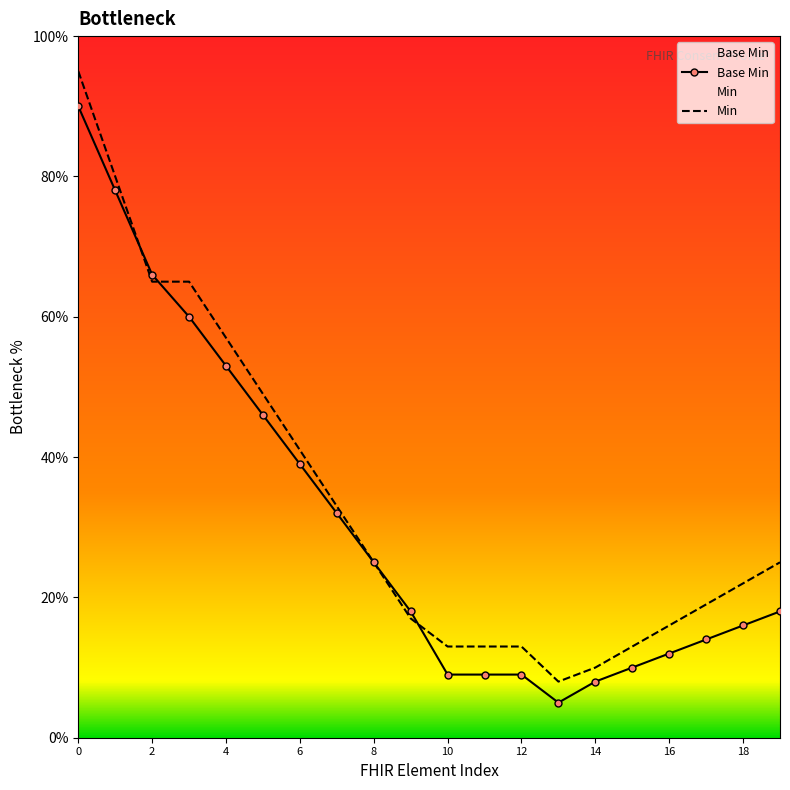

What is the total value across all series at 6?

80